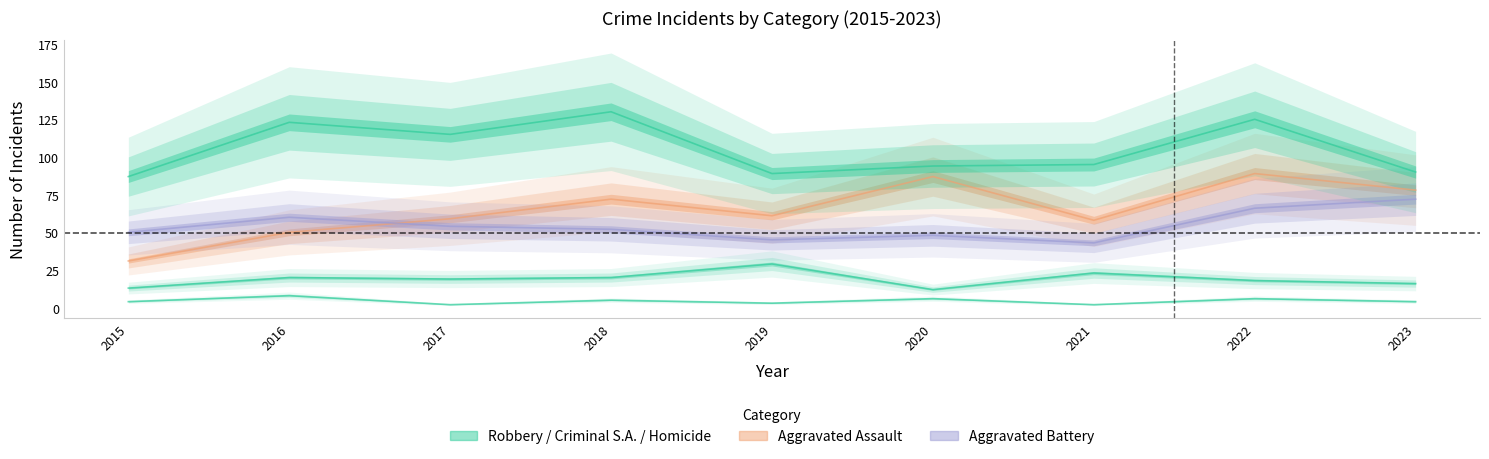

Which series has the largest total across all categories?

Robbery